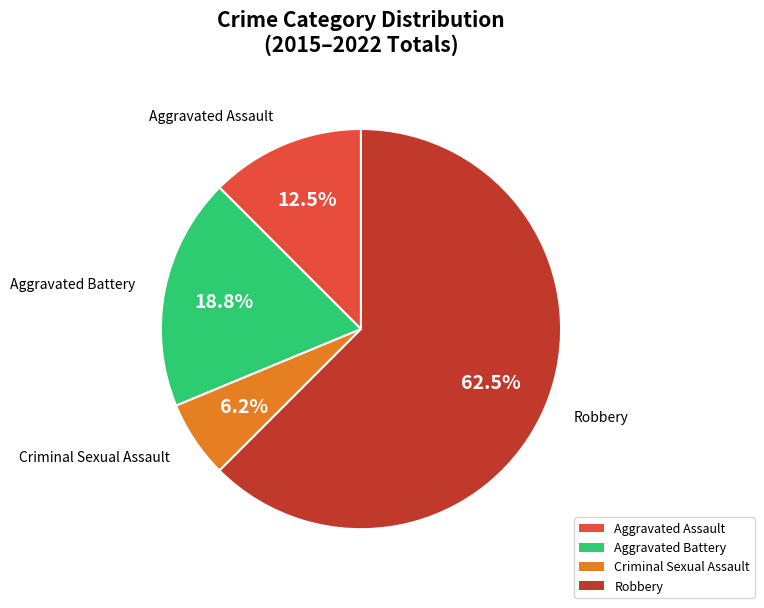

Does any single category account for the majority?

Yes